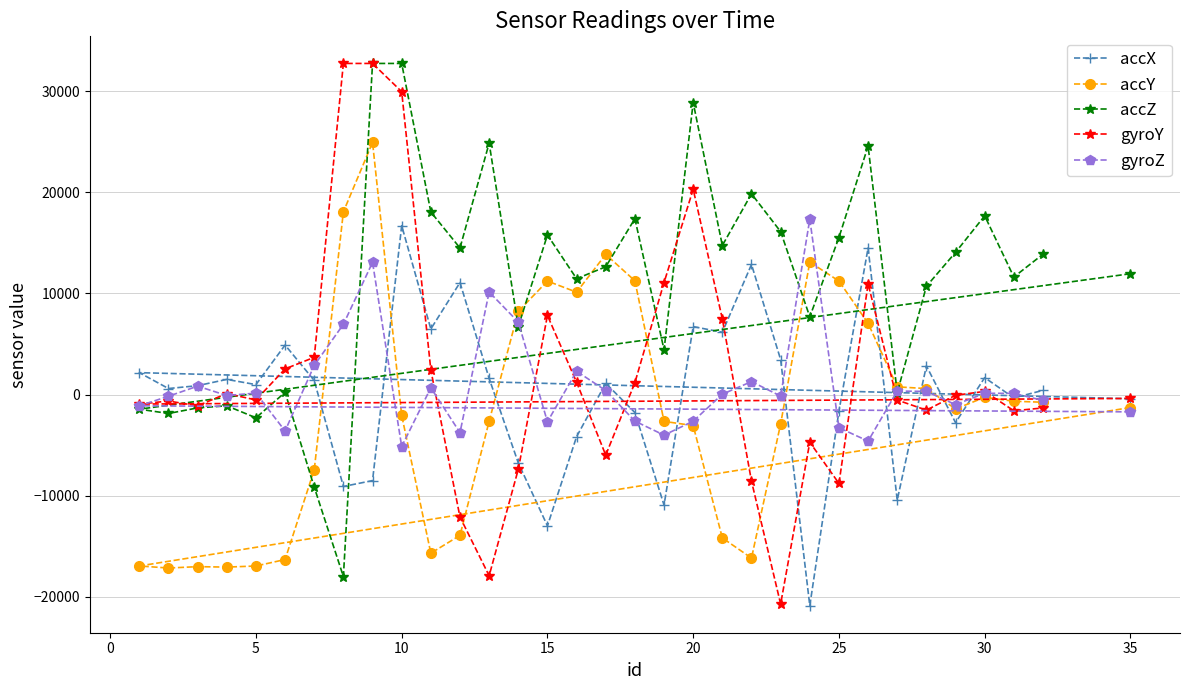

How many data points in gyroY are above -389?

16